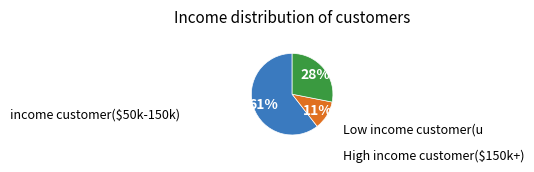

To the nearest percent, what is the average slice percentage?

33%